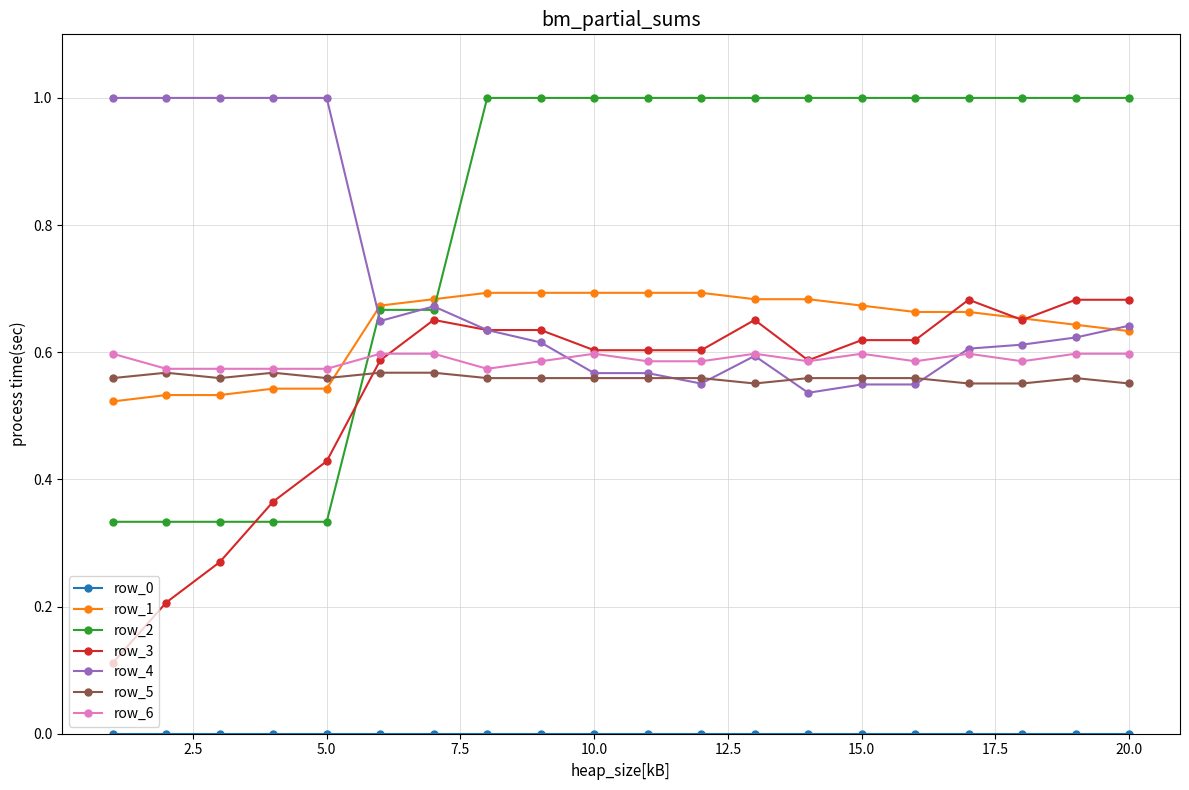

What is the greatest value displayed?

1.0